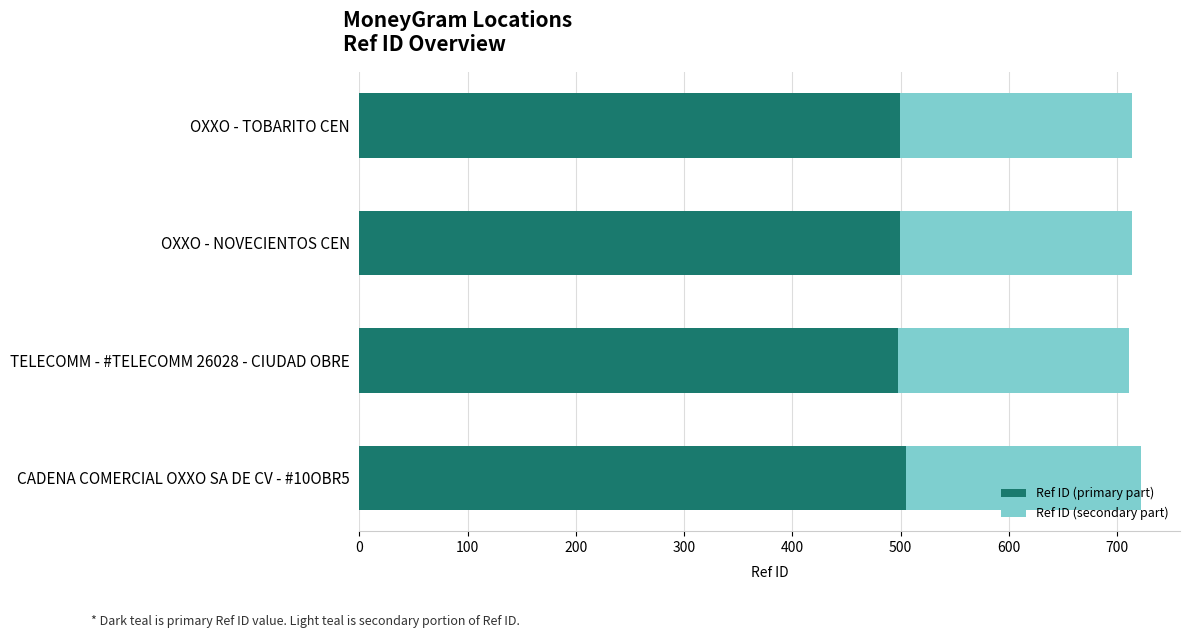

Reading left to right, what are all the values shown in this chart?

Ref ID (primary part): 50539699.0	49788331.6	49938654.5	49939172.5
Ref ID (secondary part): 21659871.0	21337856.4	21402280.5	21402502.5